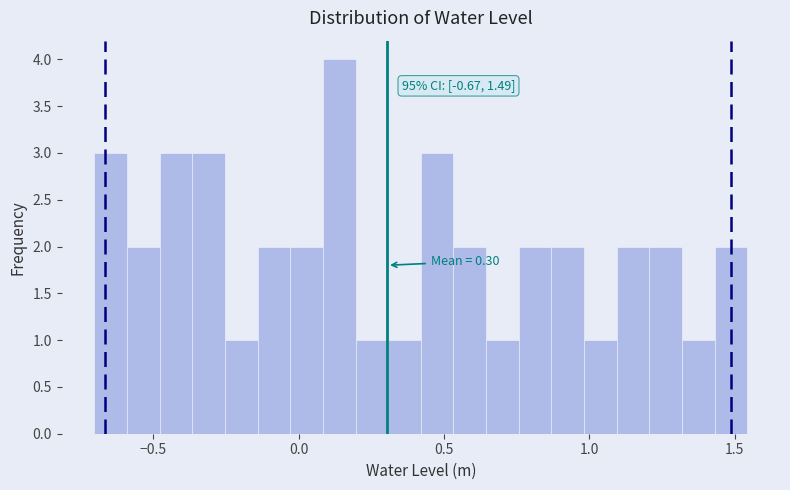

Around what value on the x-axis is the tallest bar? Give the approximate position of its centre, as read against the axis.

0.15